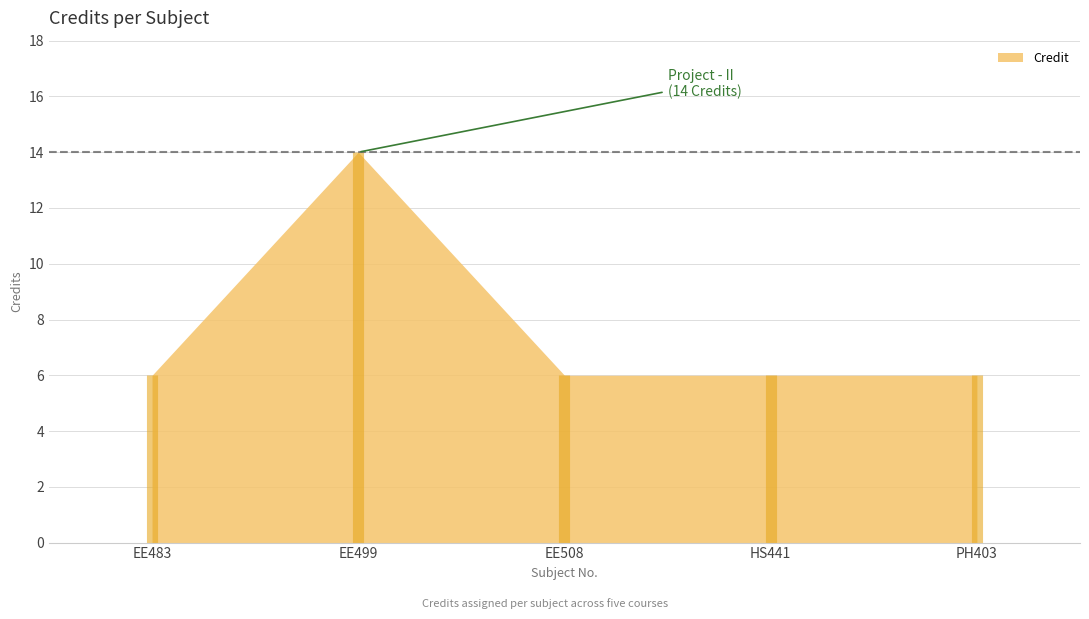

Approximately how many times larger is the value at EE508 compared to PH403?

1.0